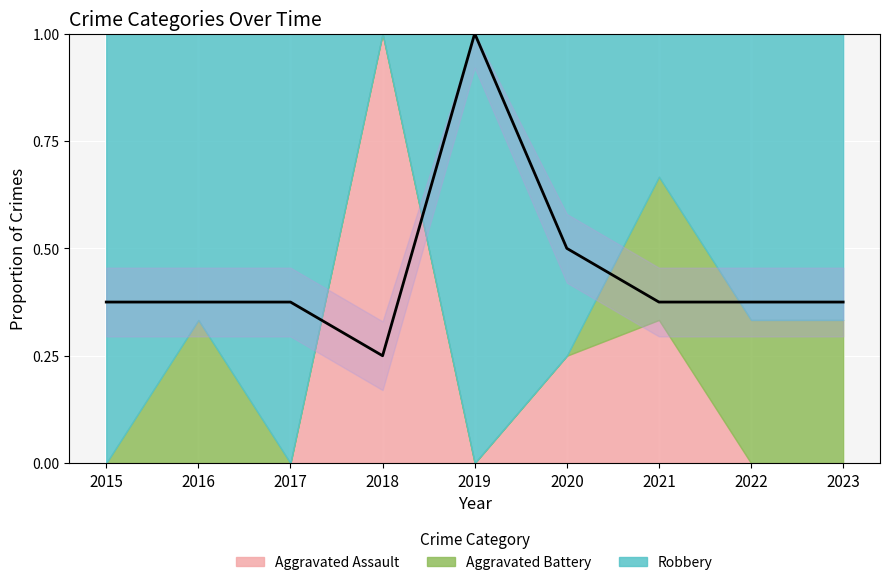

Between 2015 and 2022, which is larger?

2015